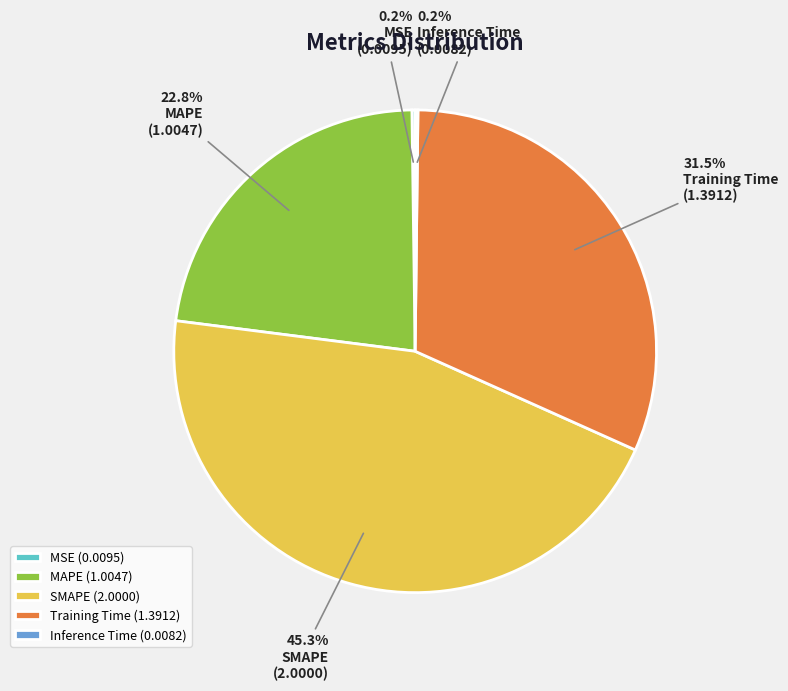

Is Training Time the majority of the pie?

No